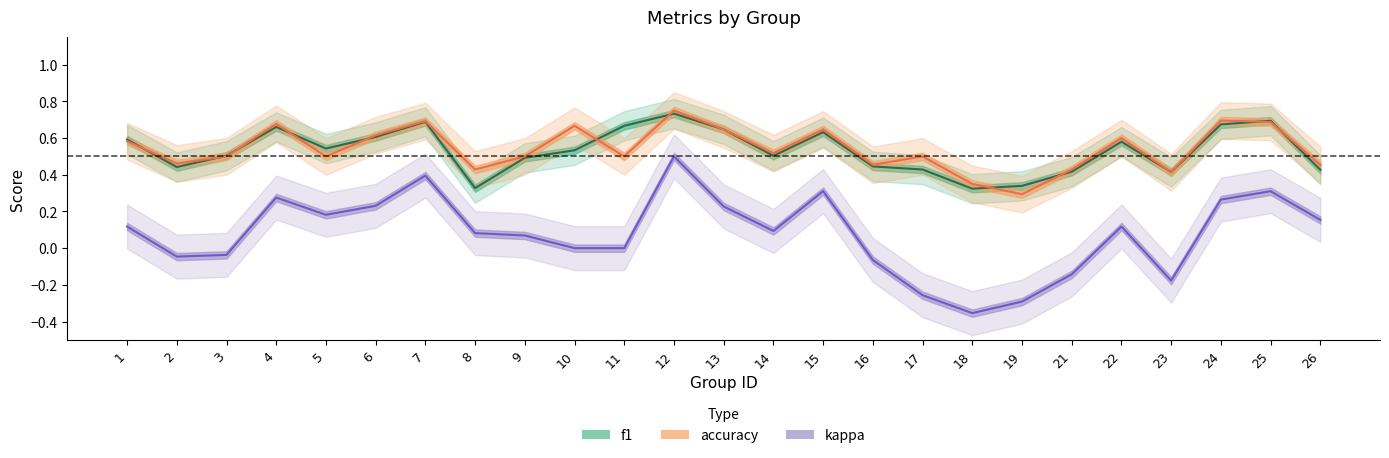

What is the difference between the highest and lowest values at 19?

0.6